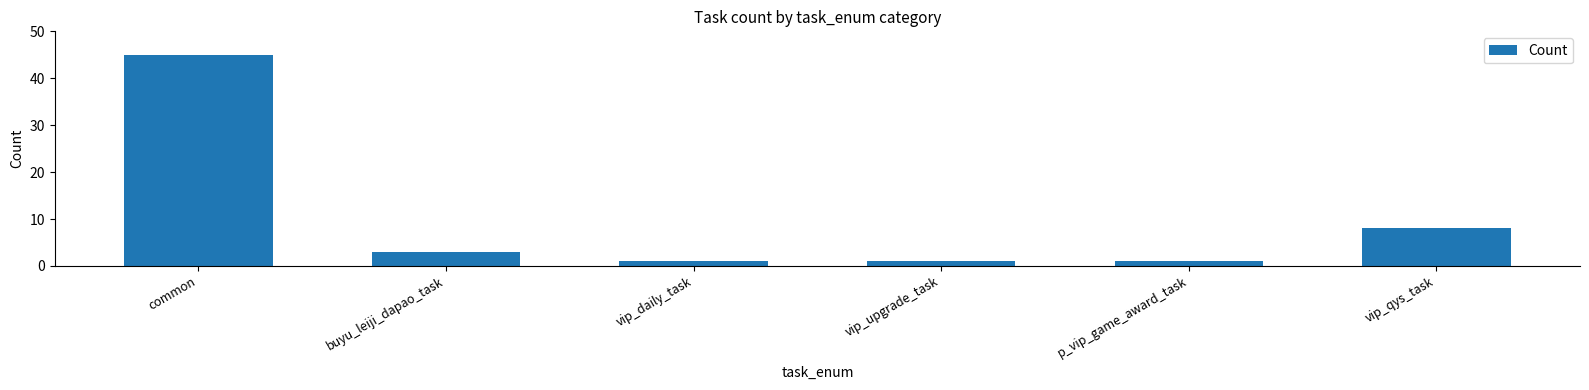

What is the sum of the values at buyu_leiji_dapao_task and common?

48